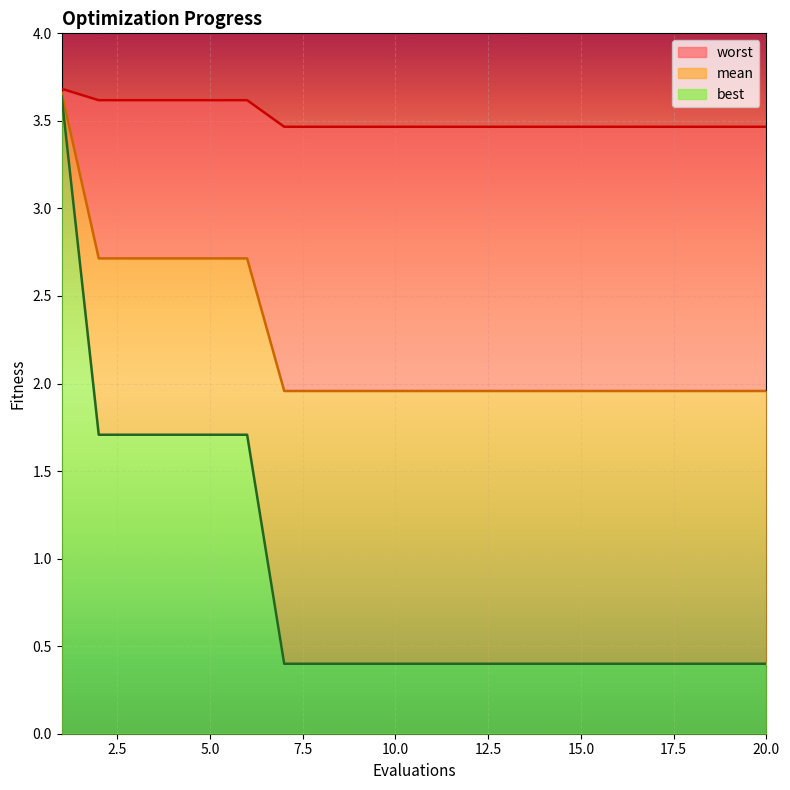

What is the difference between the maximum and second lowest values in the worst series?

0.2